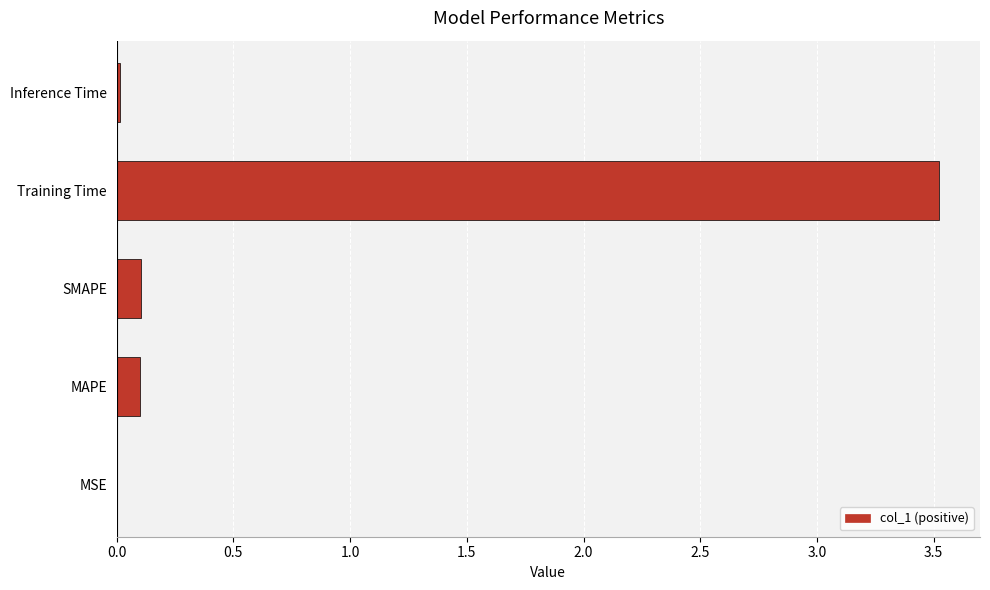

What is the maximum value shown in the chart?

3.5